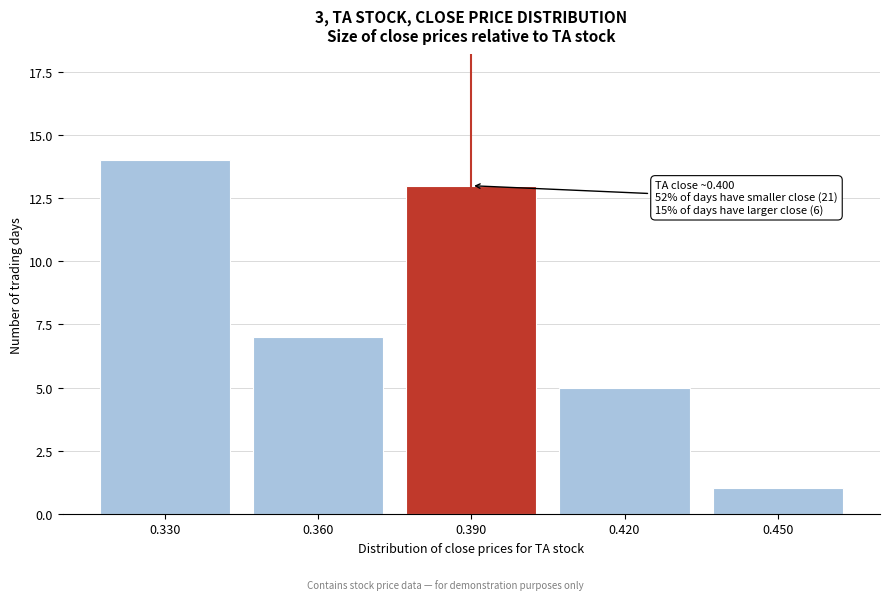

Reading left to right, transcribe all the data shown in this chart.

14	7	13	5	1